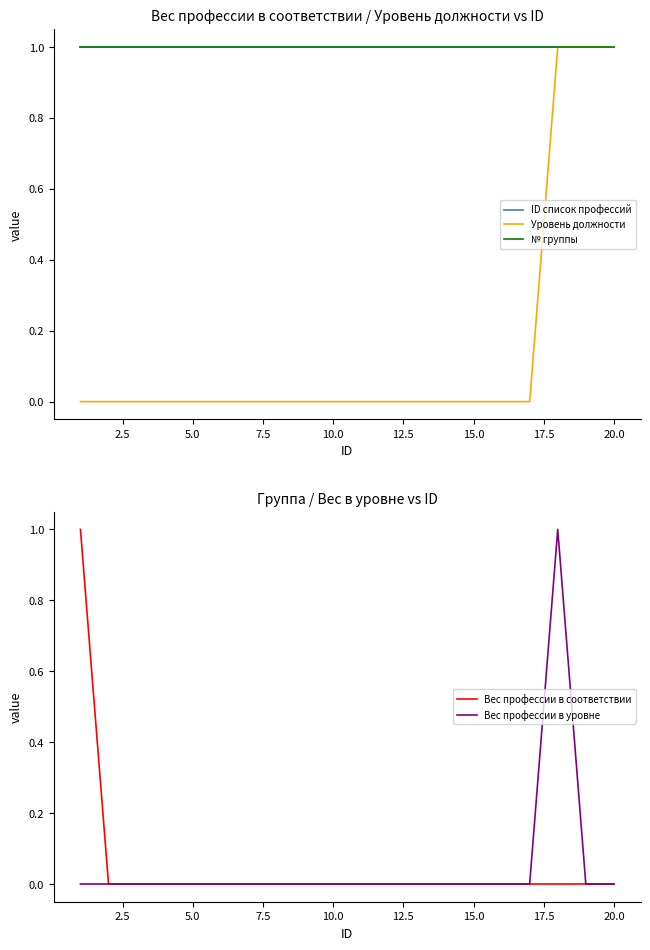

The value of Вес профессии в соответствии at 20.0 is -1. True or false?

False